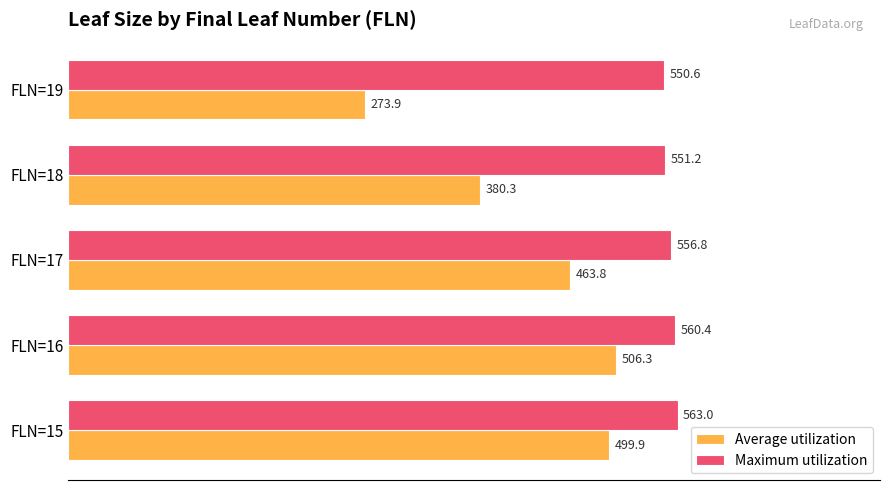

What is the average value of the Maximum utilization series?

556.4